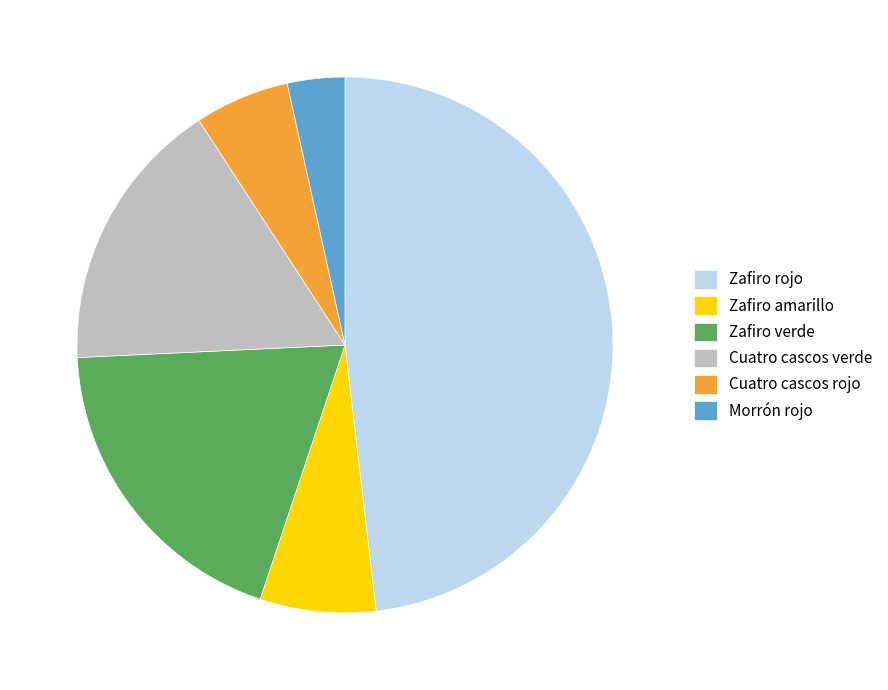

Combined, do Zafiro amarillo and Cuatro cascos rojo account for over 50%?

No